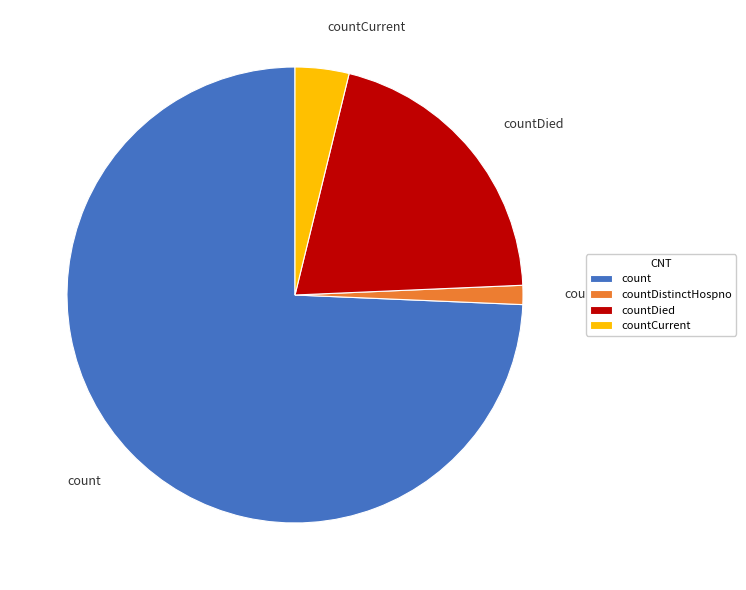

Approximately how many times larger is the value at count compared to countCurrent?

19.5